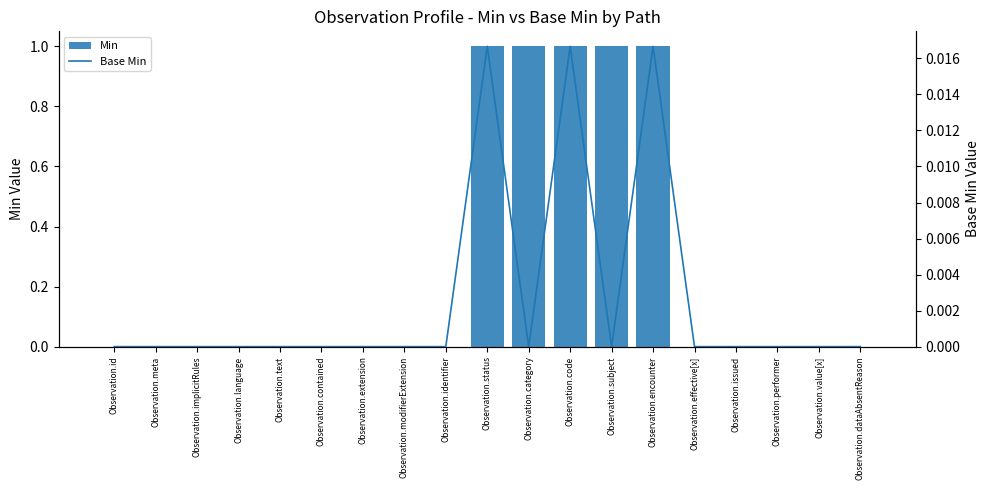

What is the label of the 7th bar from the right?

Observation.subject